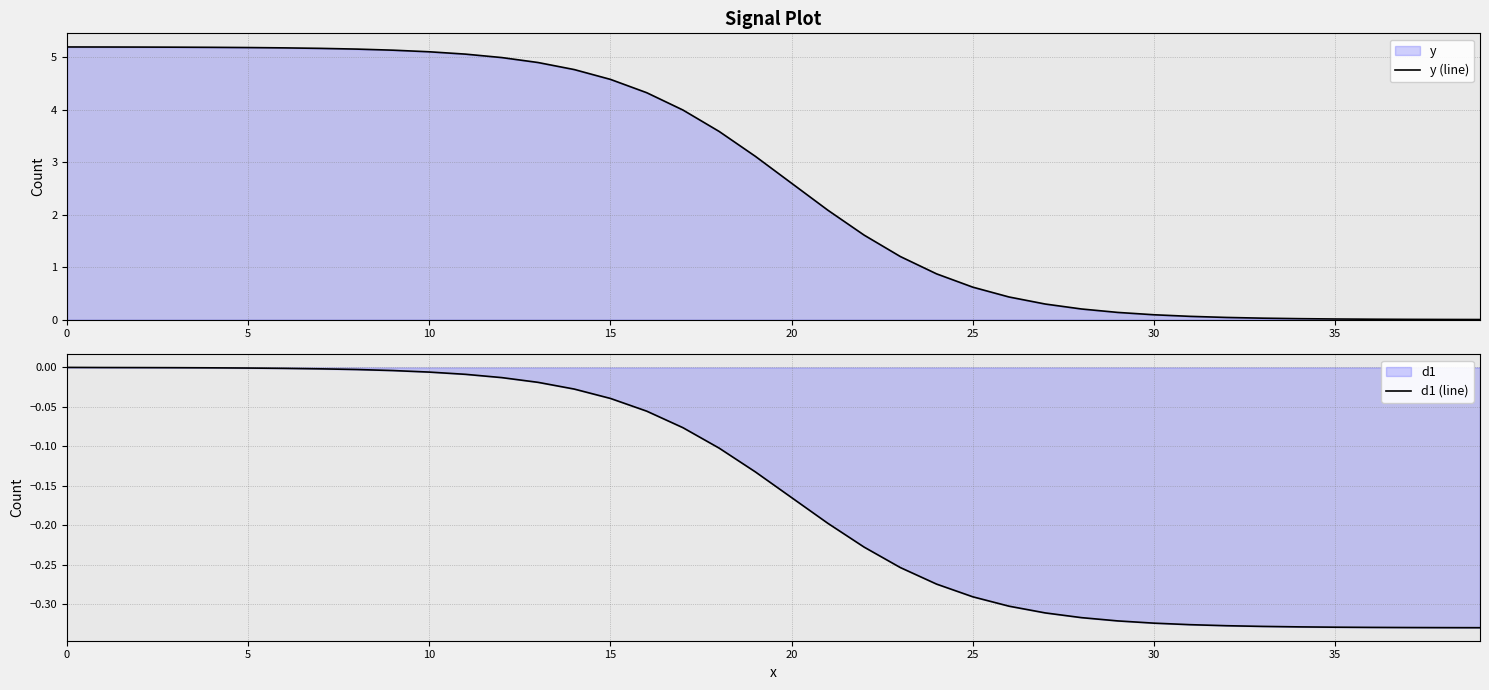

What is the sum of all d1 (line) values?

-6.4